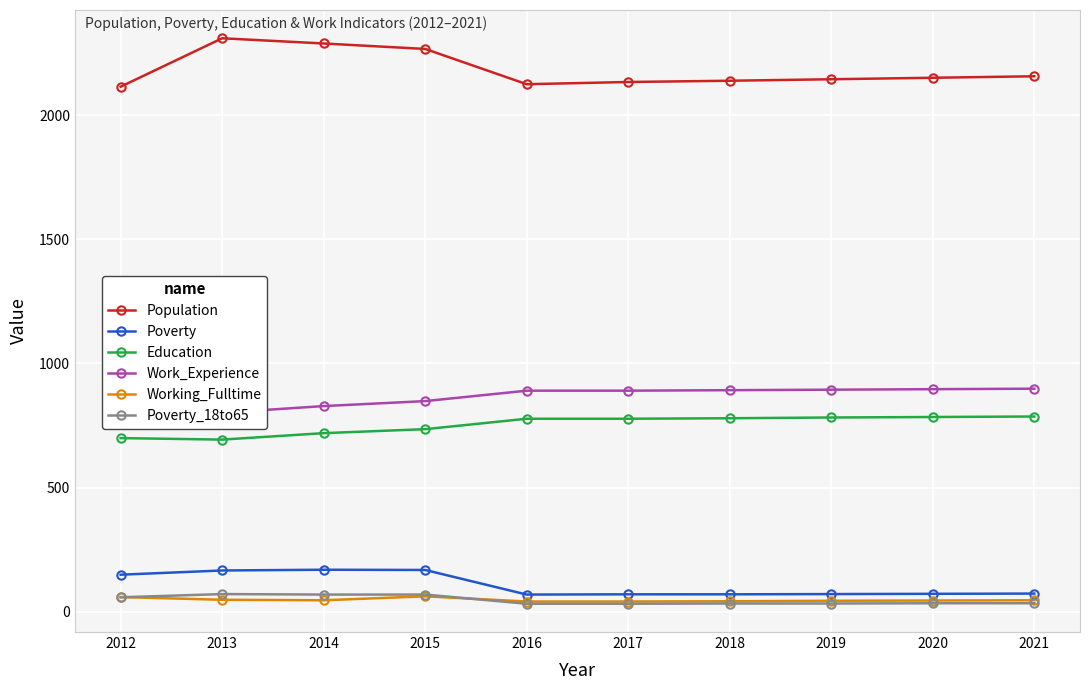

At 2018, list the series in order from smallest to largest.

Poverty_18to65, Working_Fulltime, Poverty, Education, Work_Experience, Population